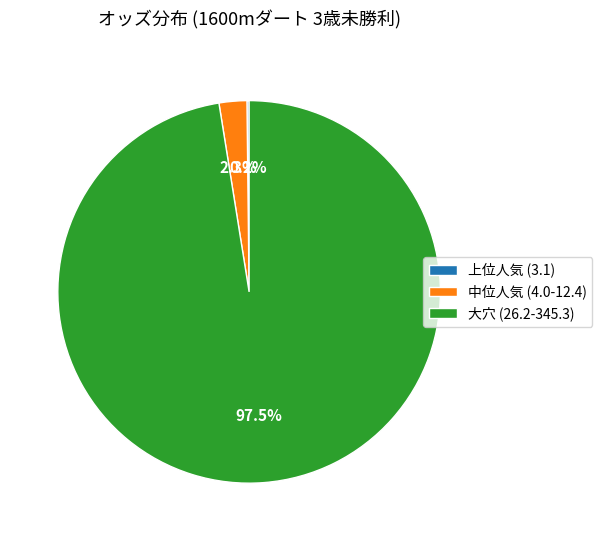

Is there any slice that represents more than half of the pie?

Yes